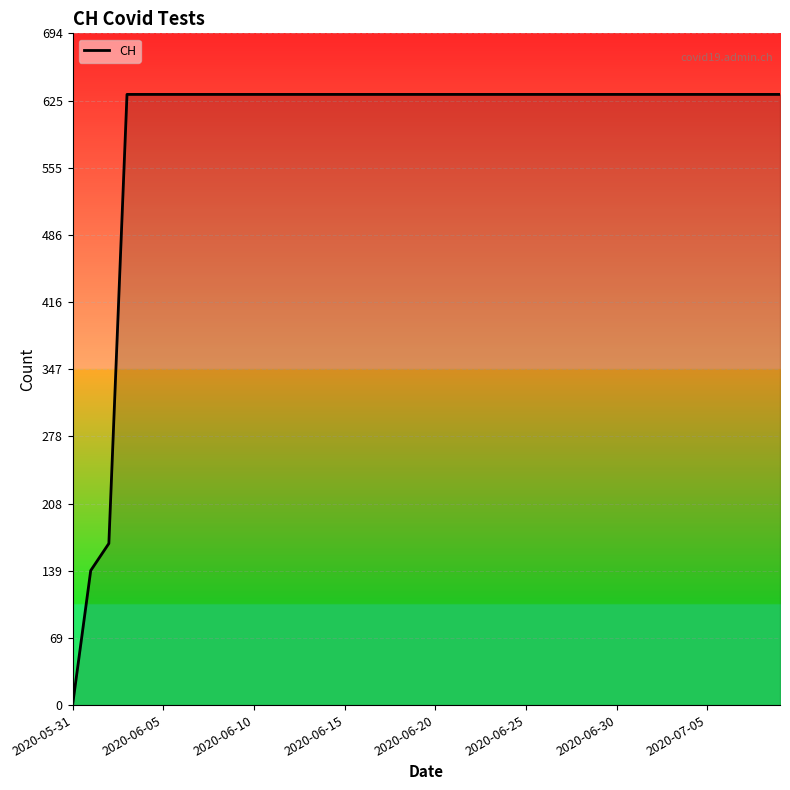

How many lines are shown in the chart?

1